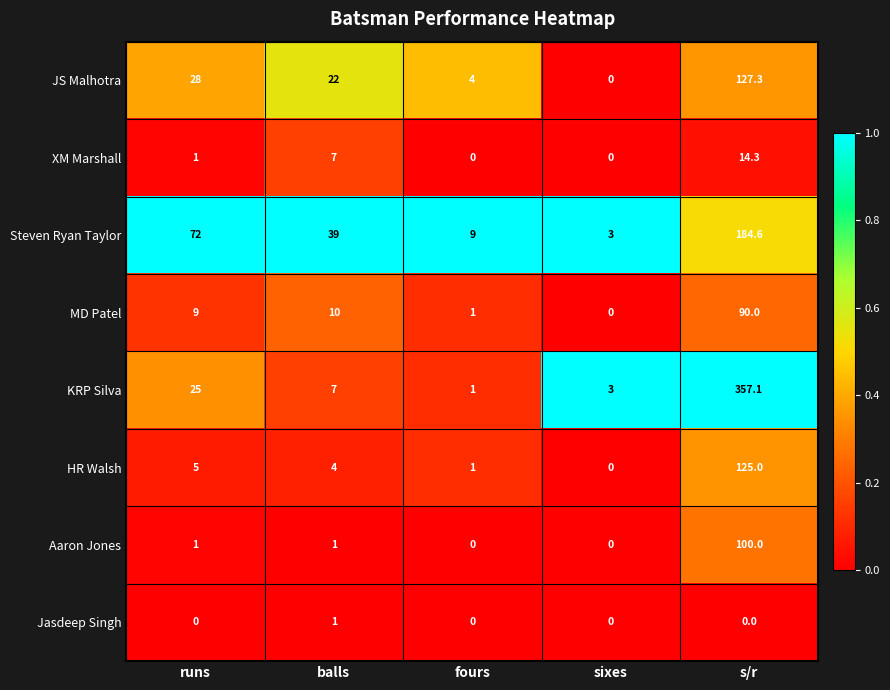

What is the maximum value shown in the chart?

357.1